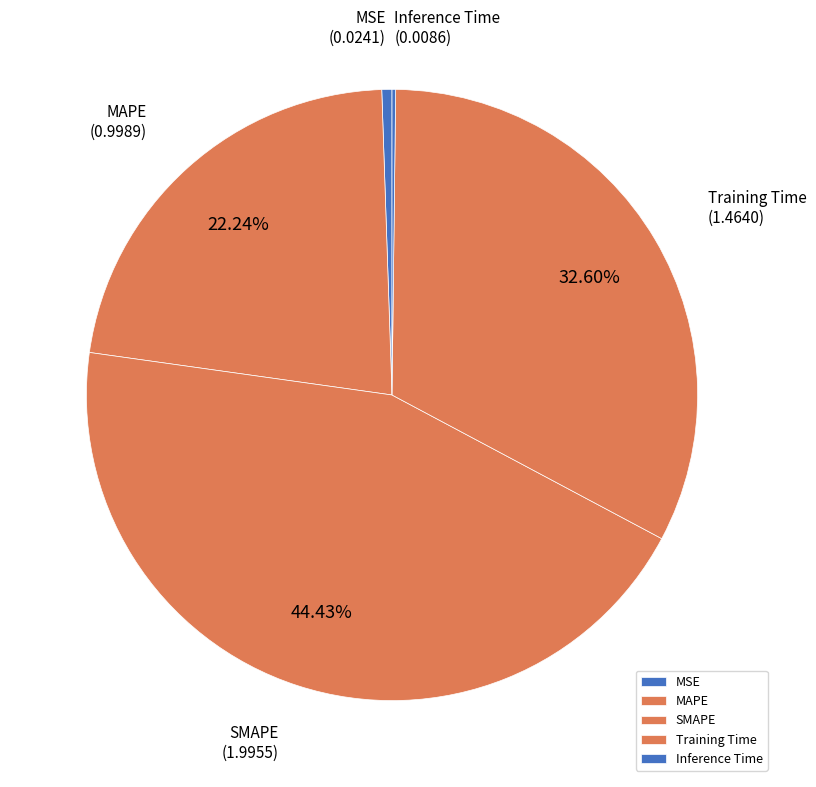

Is there a majority slice in this chart?

No